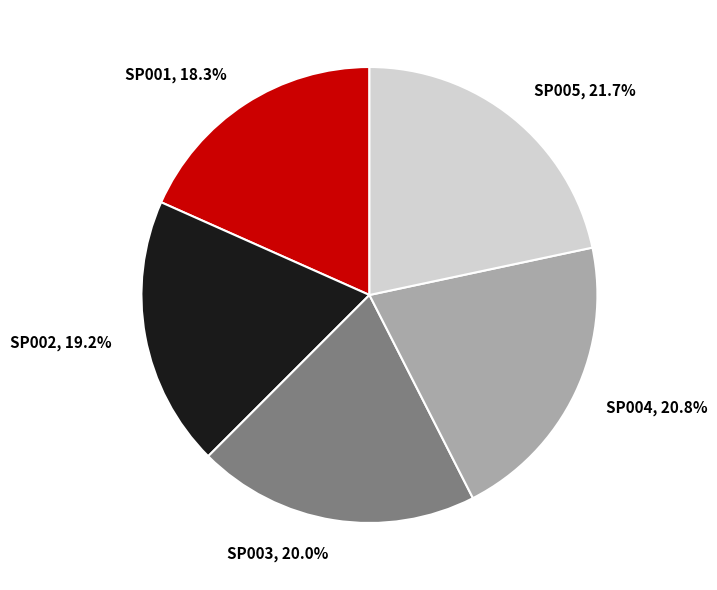

Combined, do SP001 and SP002 account for over 50%?

No